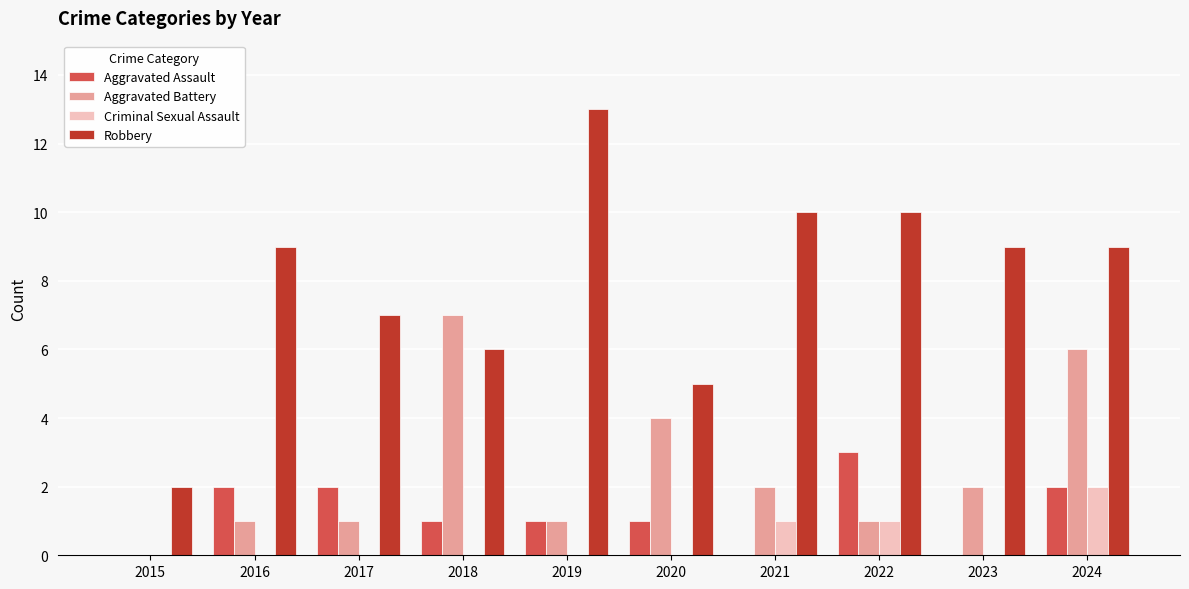

At which category is the sum across all series the highest?

2024